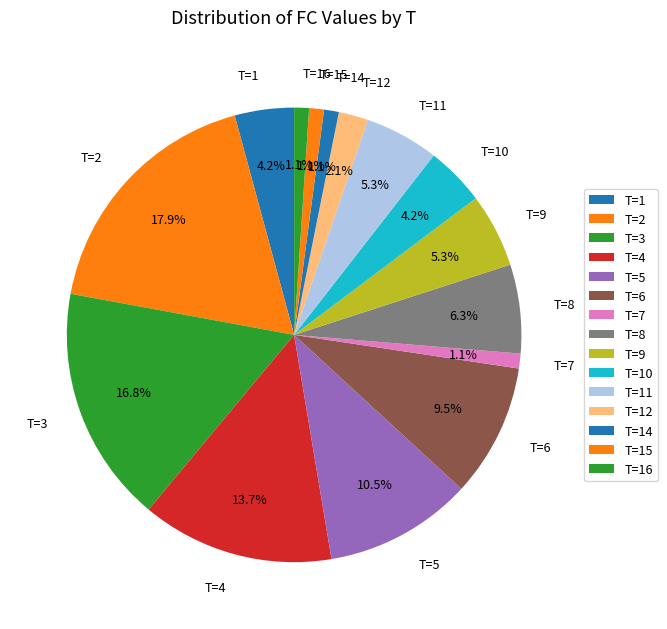

Is there any slice that represents more than half of the pie?

No